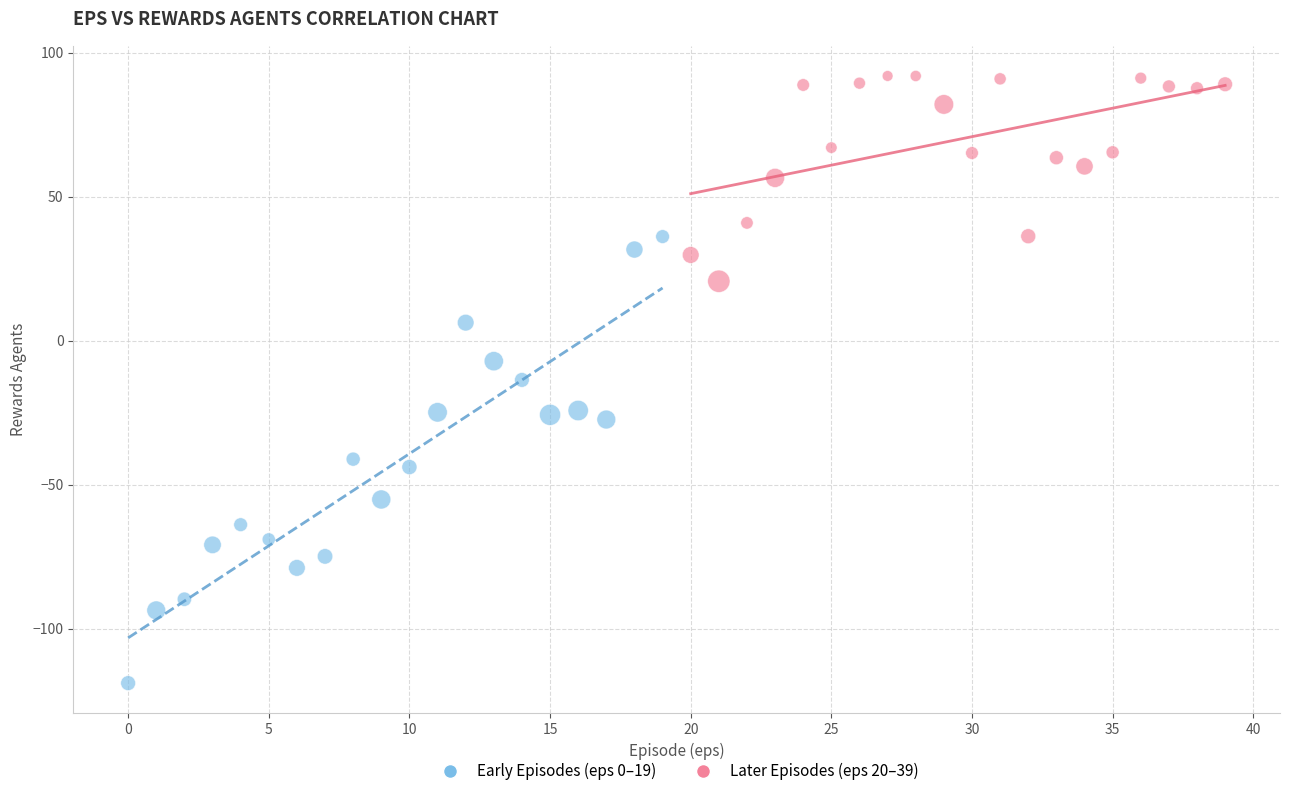

What are all the series names shown in the legend?

Early Episodes (eps 0–19), Later Episodes (eps 20–39)